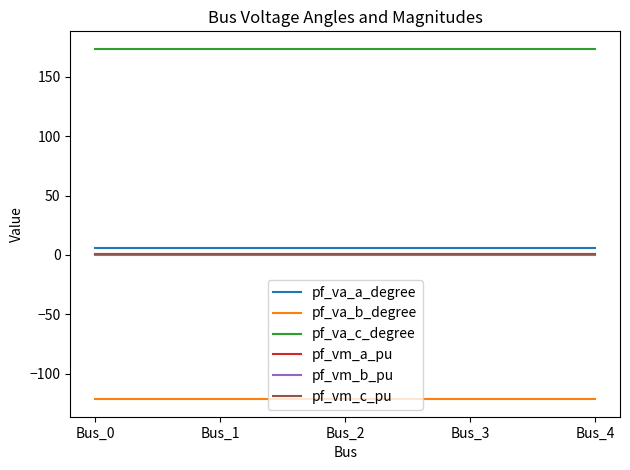

What is the total value across all series at Bus_3?

60.0